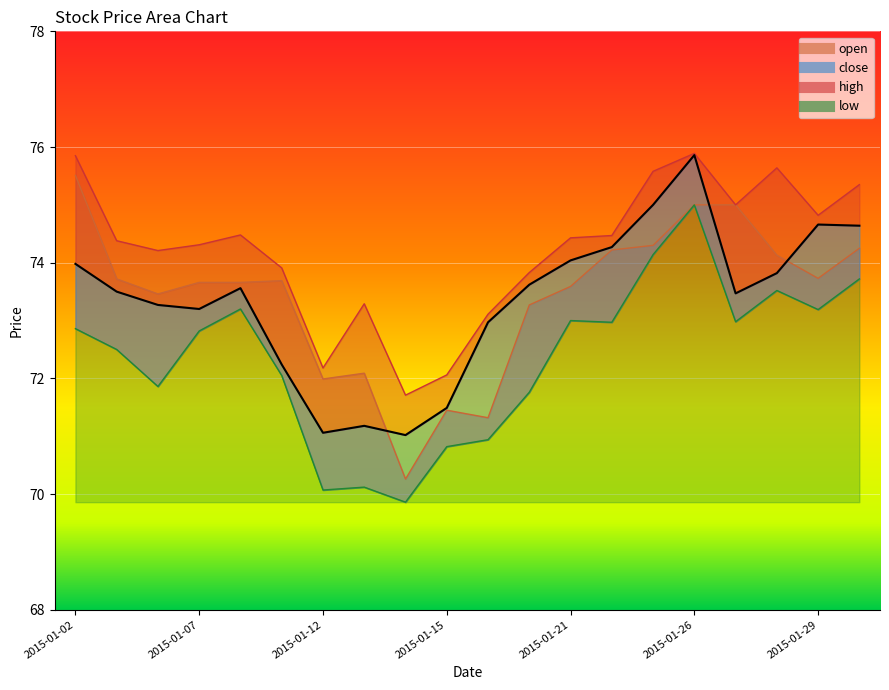

Does the chart display data point markers on the line(s)?

No